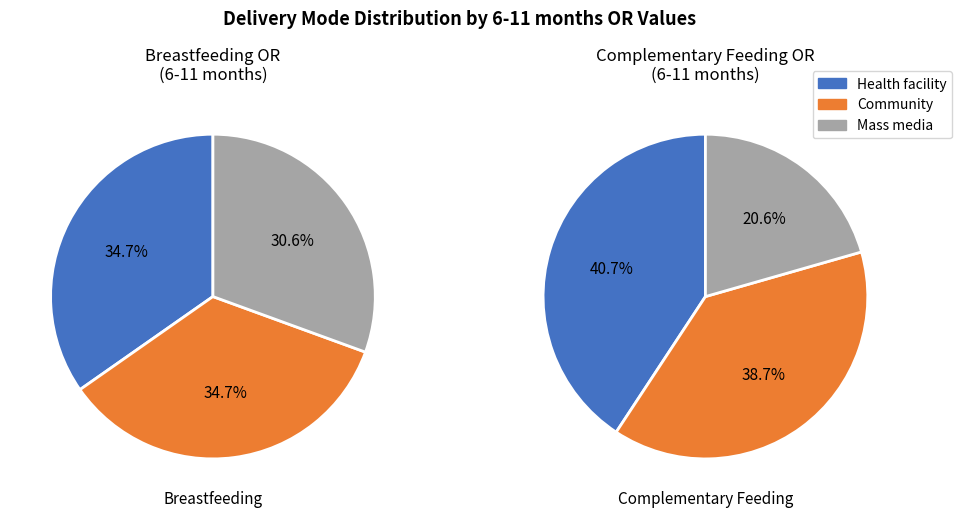

Is there any slice that represents more than half of the pie?

No